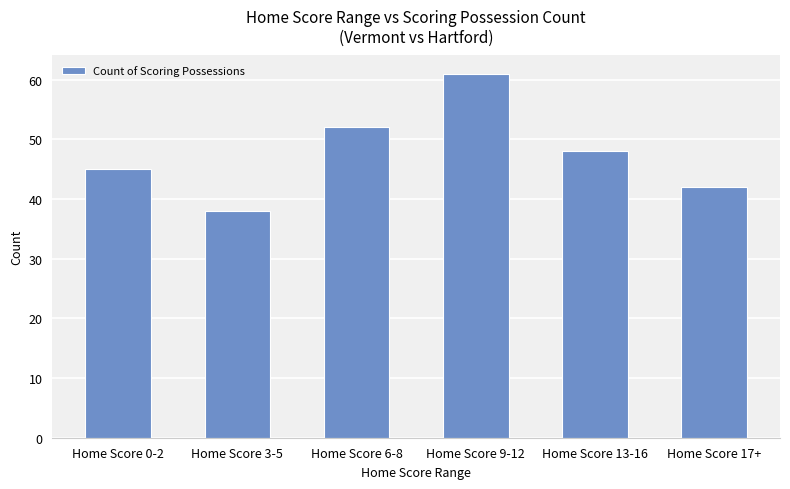

Reading left to right, what are all the values shown in this chart?

Home Score 0-2=45	Home Score 3-5=38	Home Score 6-8=52	Home Score 9-12=61	Home Score 13-16=48	Home Score 17+=42